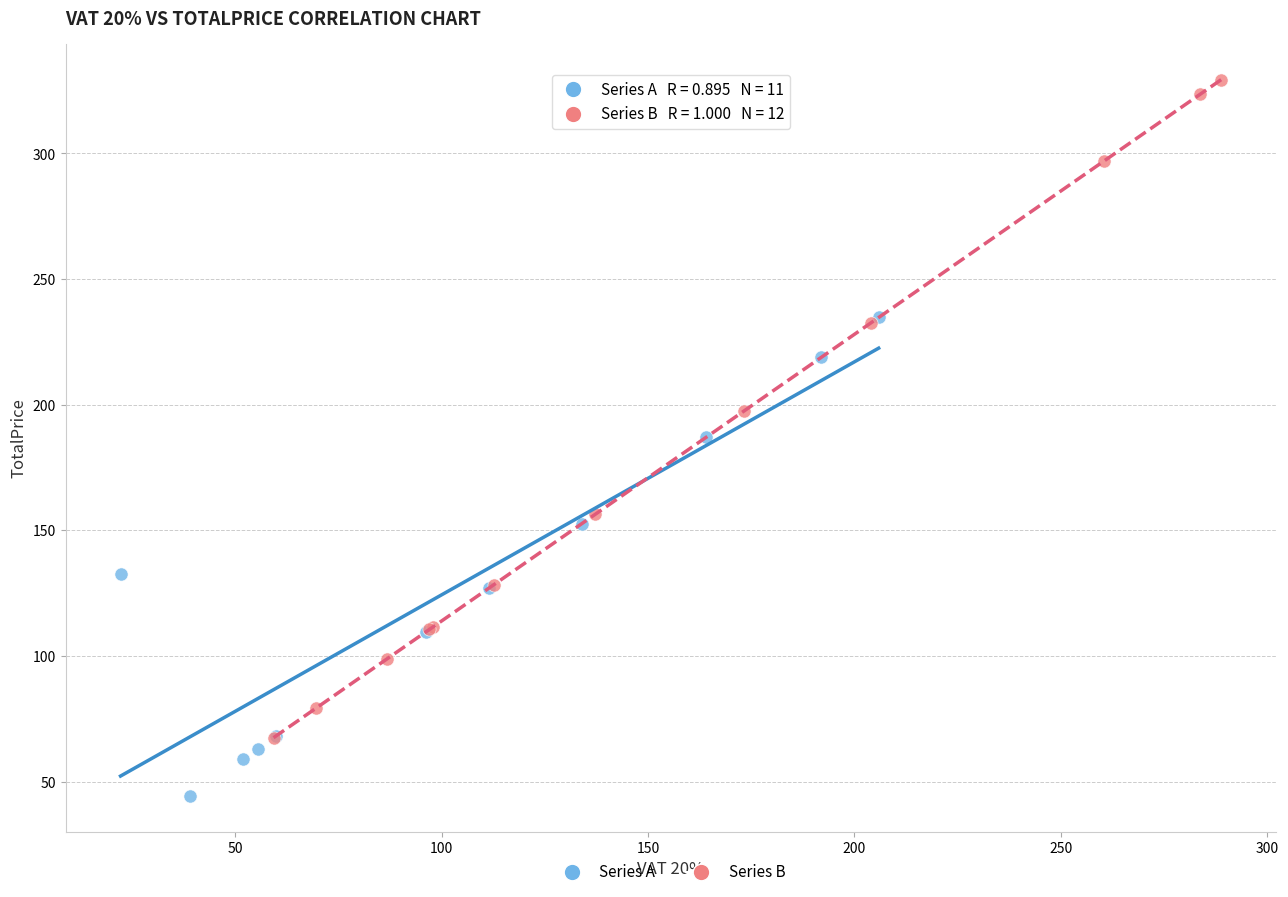

Which series has the largest Y range (max minus min)?

Series B